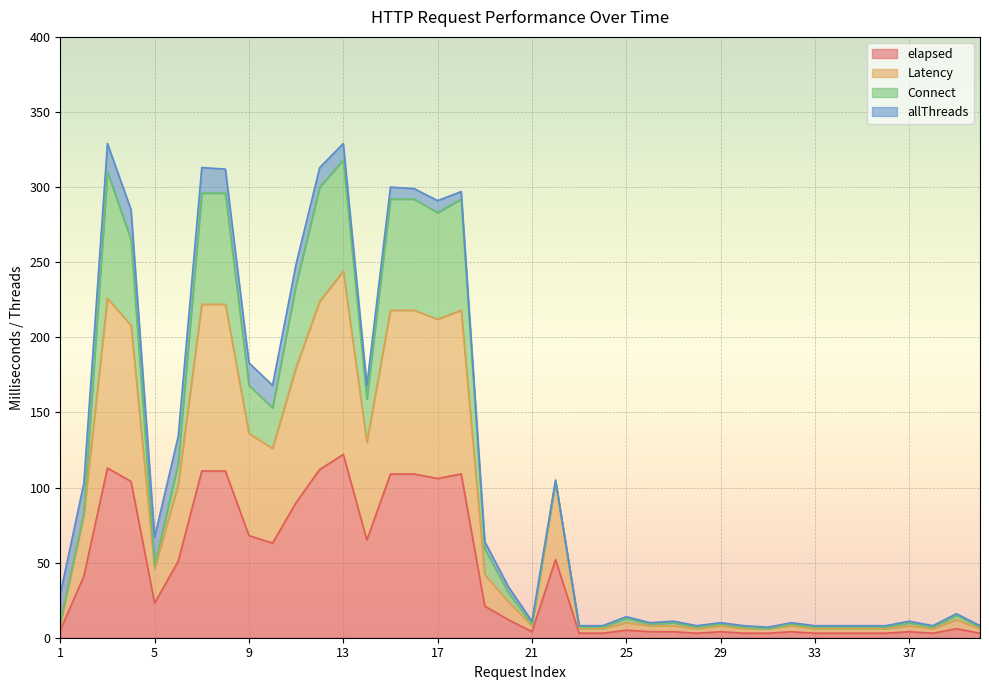

True or false: elapsed and Latency cross at least once.

False